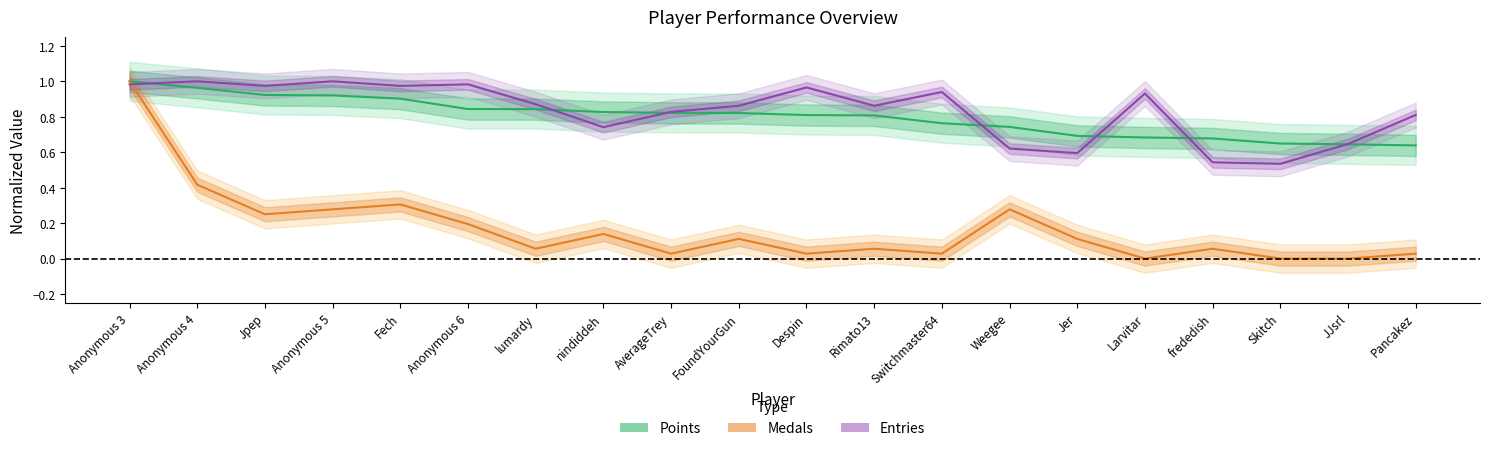

At how many categories does at least one series exceed 0?

20